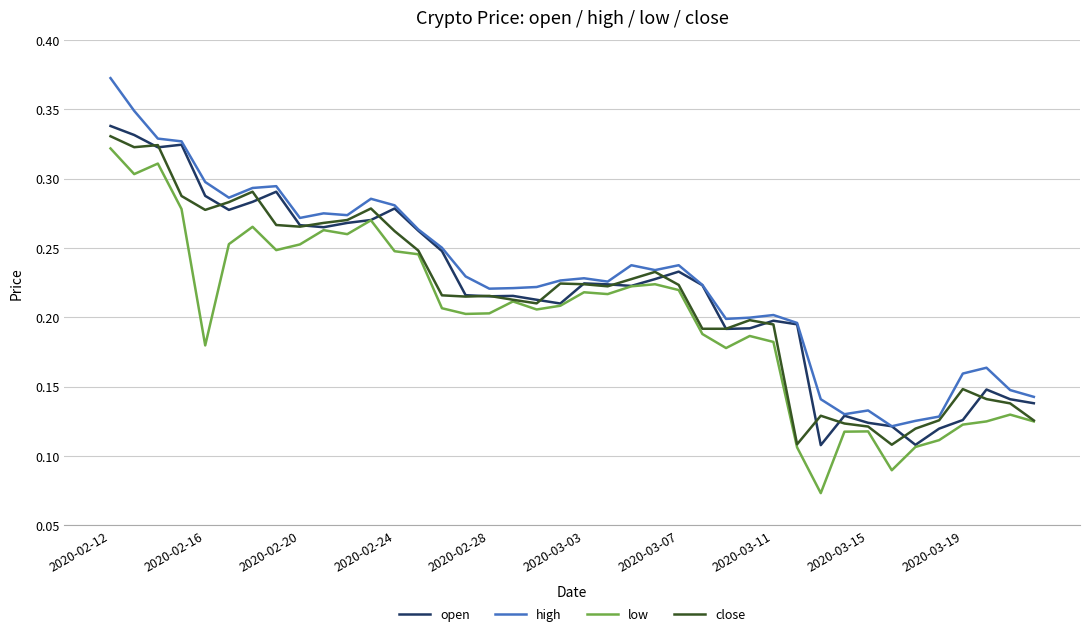

How many lines are shown in the chart?

4